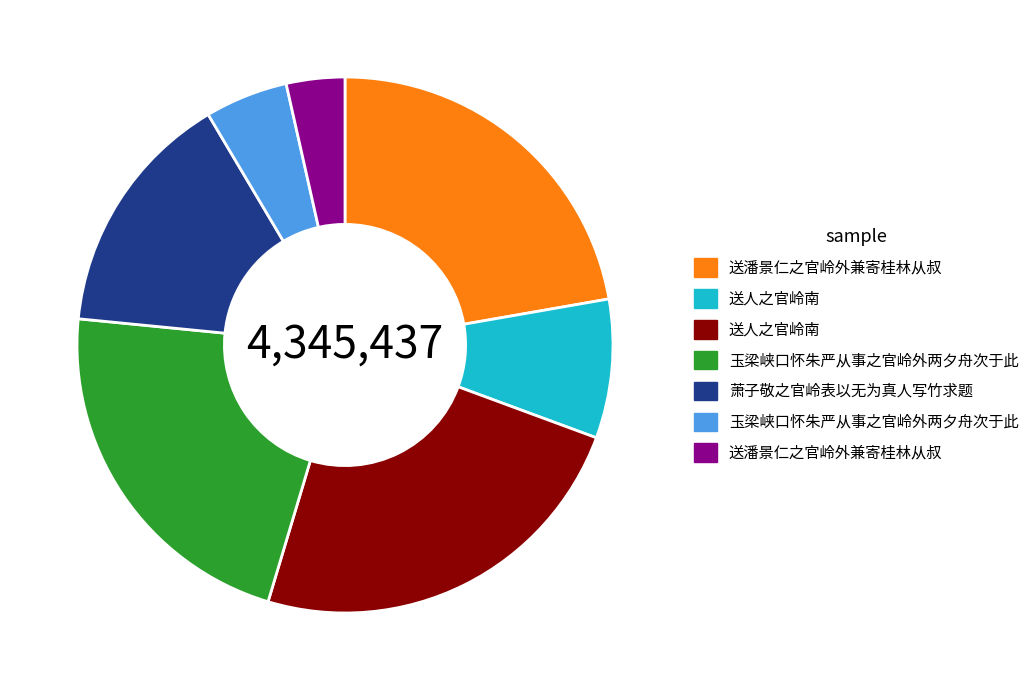

Is there any slice that represents more than half of the pie?

No